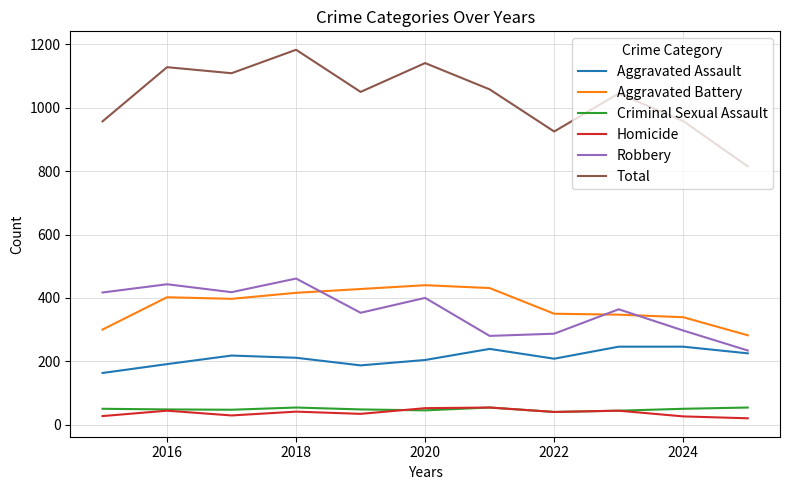

True or false: Total and Homicide cross at least once.

False